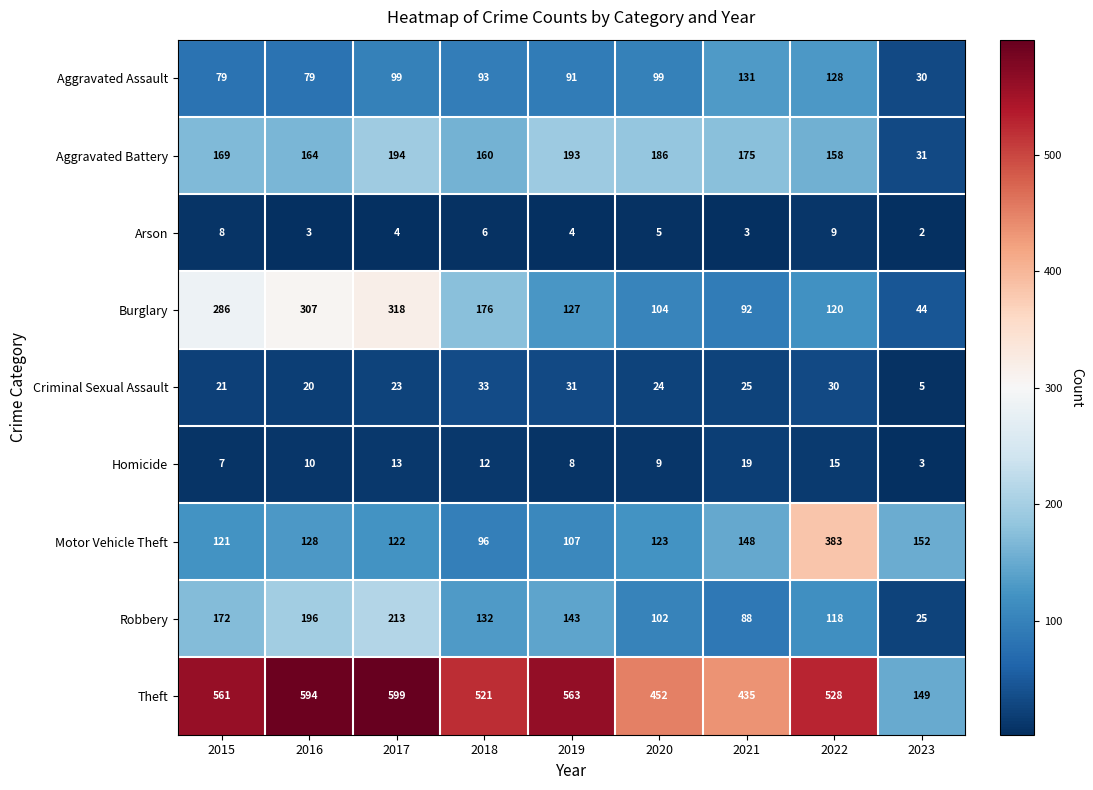

Which category has the highest value in the Burglary series?

2017